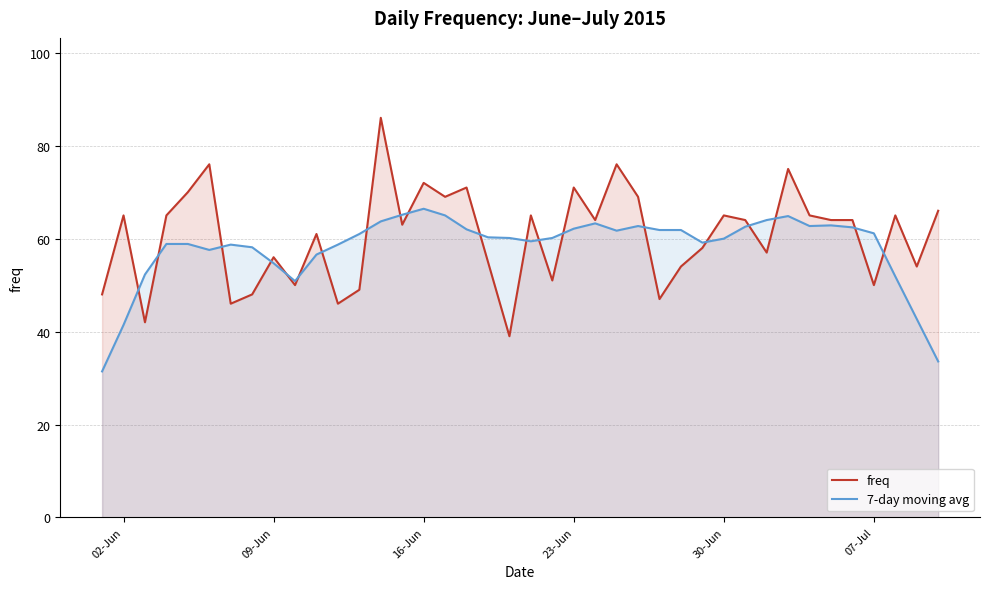

What is the smallest value displayed?

31.4